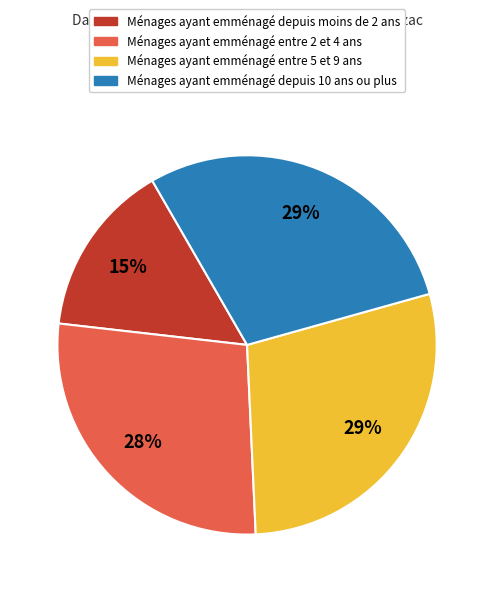

How many segments does this pie chart have?

4